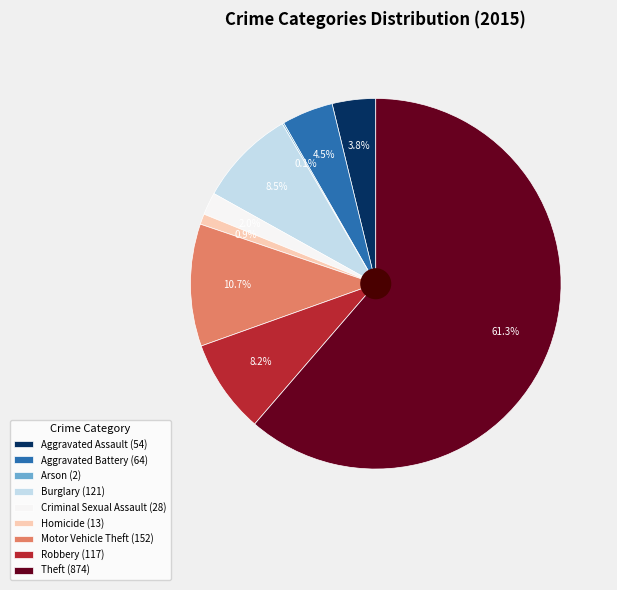

Is there a majority slice in this chart?

Yes